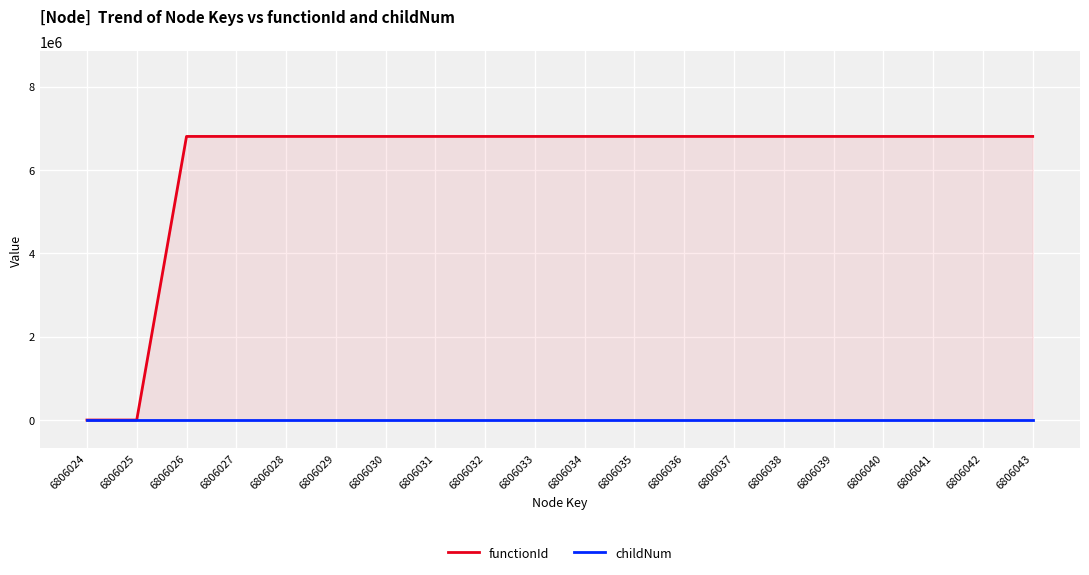

Is it true that childNum equals 0 at 6806035?

True